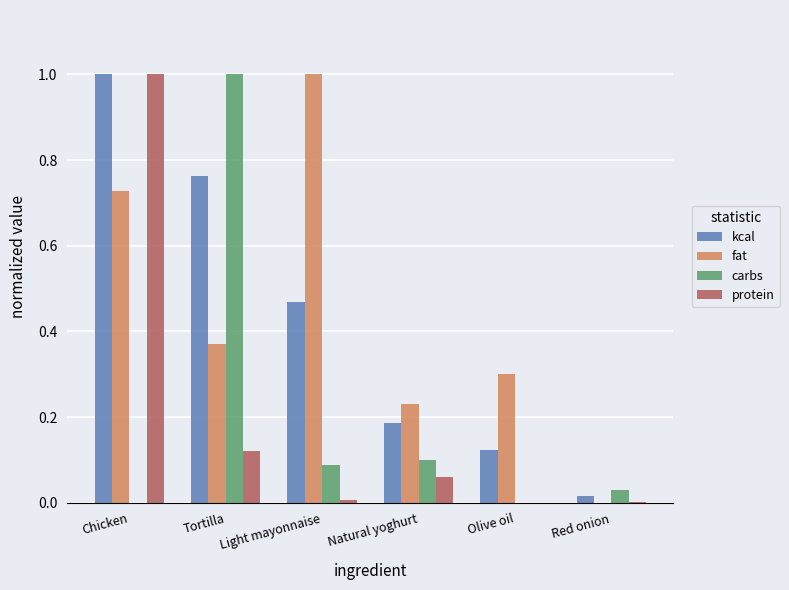

How many distinct data groups are displayed?

4